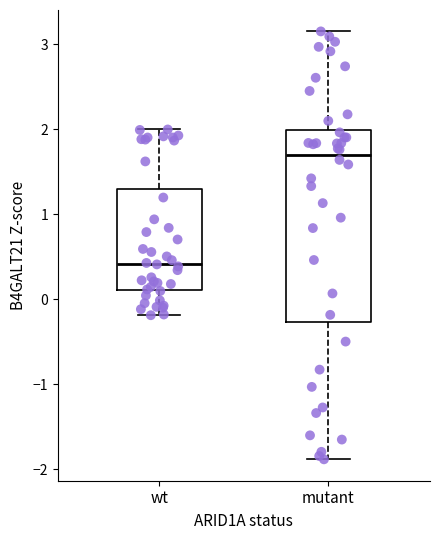

Comparing the boxes themselves (not the whiskers), which one is the tallest?

mutant